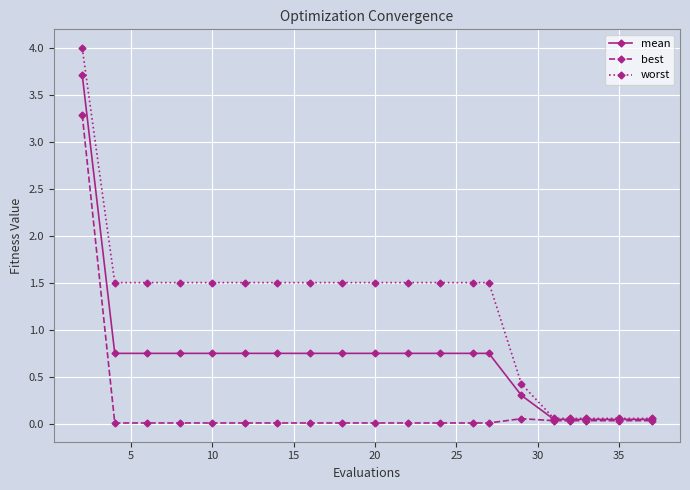

What is the difference between the maximum and minimum values in the mean series?

3.7